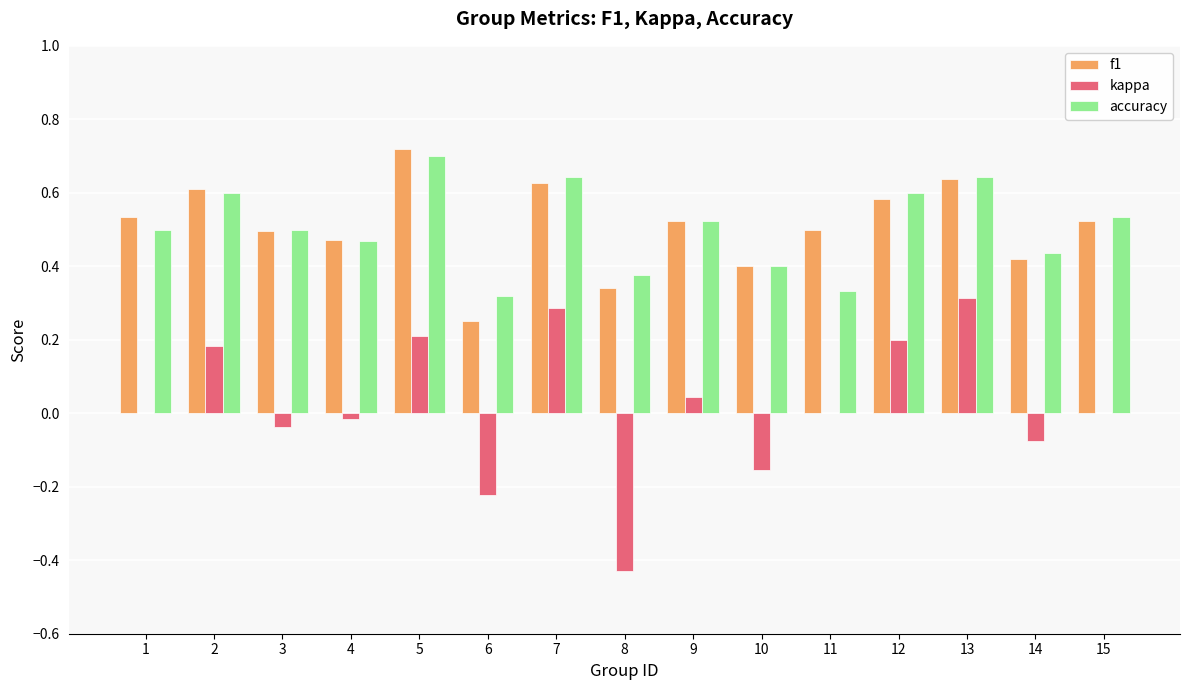

How many groups of bars are there?

15